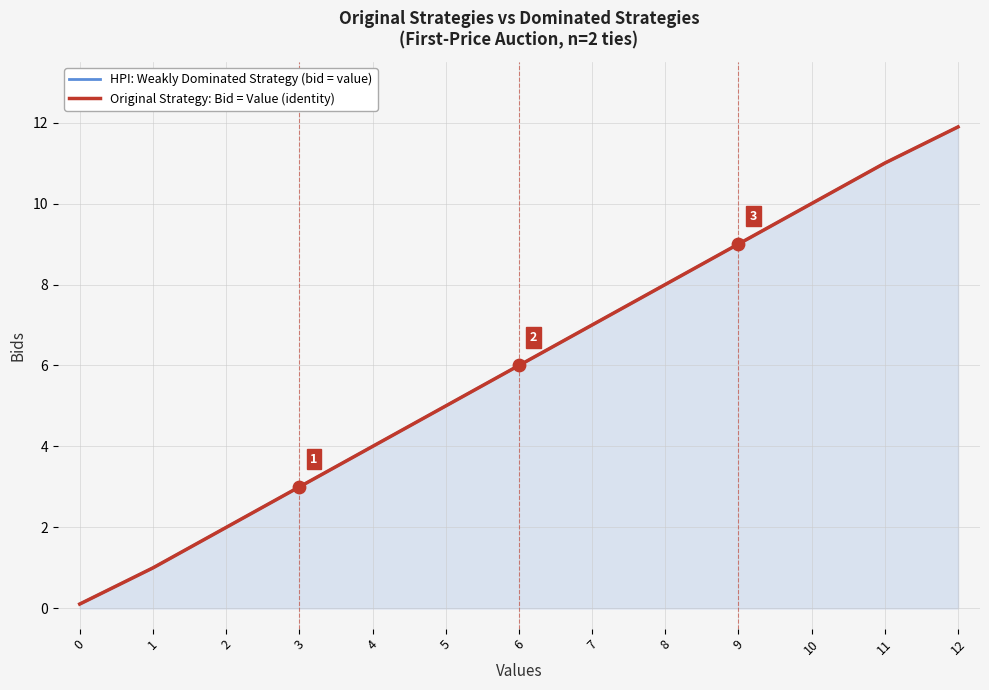

What is the total value across all series at 7?

14.0